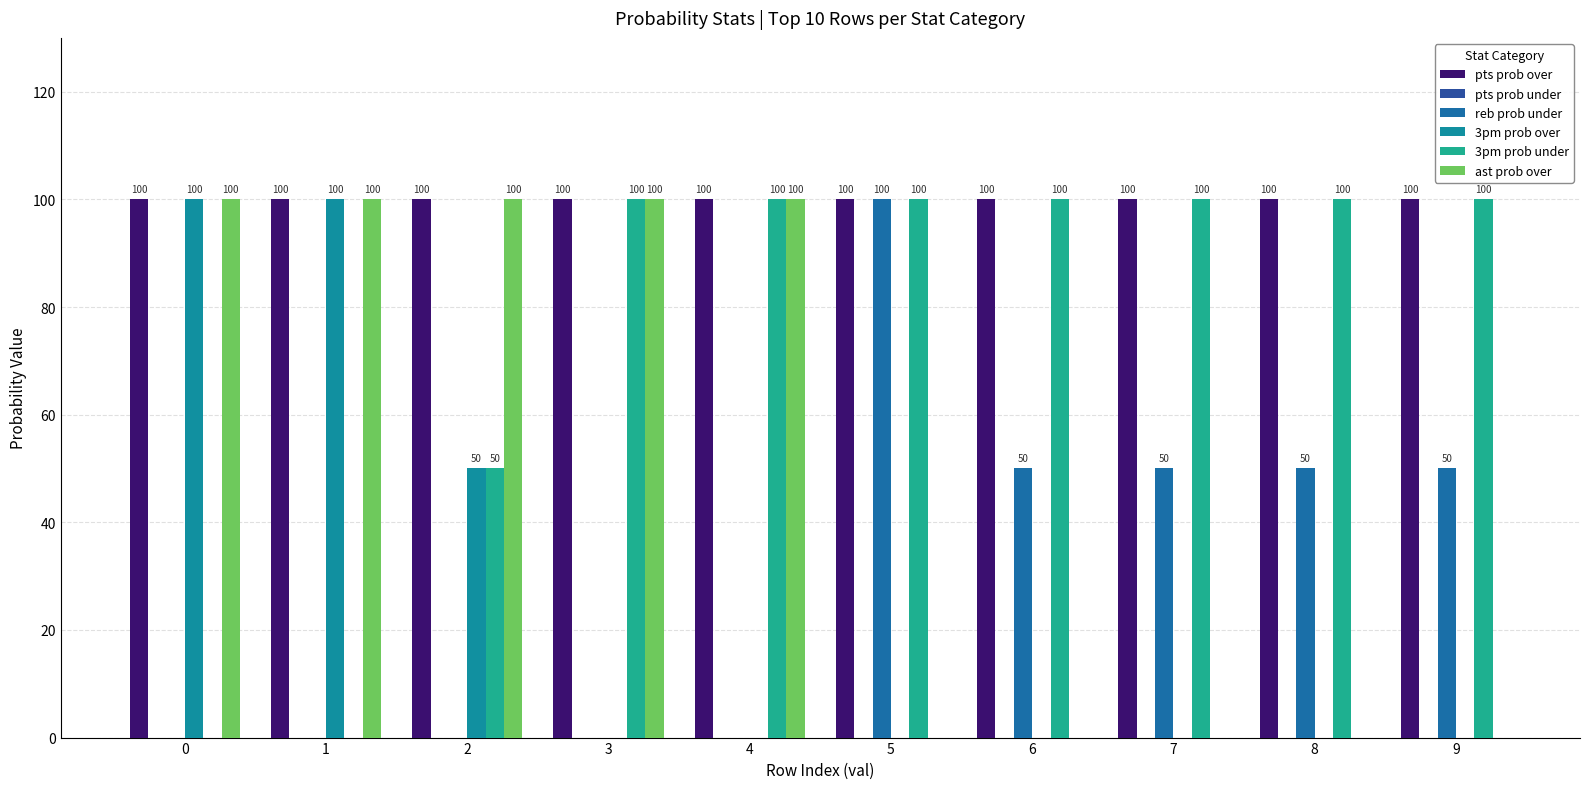

At 0, list the series in order from smallest to largest.

pts prob under, reb prob under, 3pm prob under, pts prob over, 3pm prob over, ast prob over